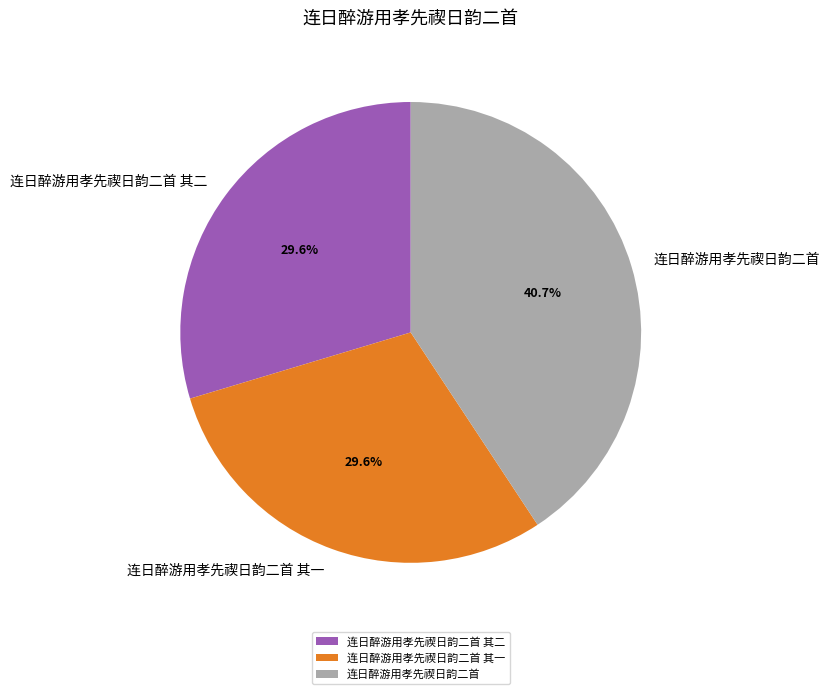

Combined, what portion of the pie is 连日醉游用孝先禊日韵二首 其二 and 连日醉游用孝先禊日韵二首 其一?

59.3%